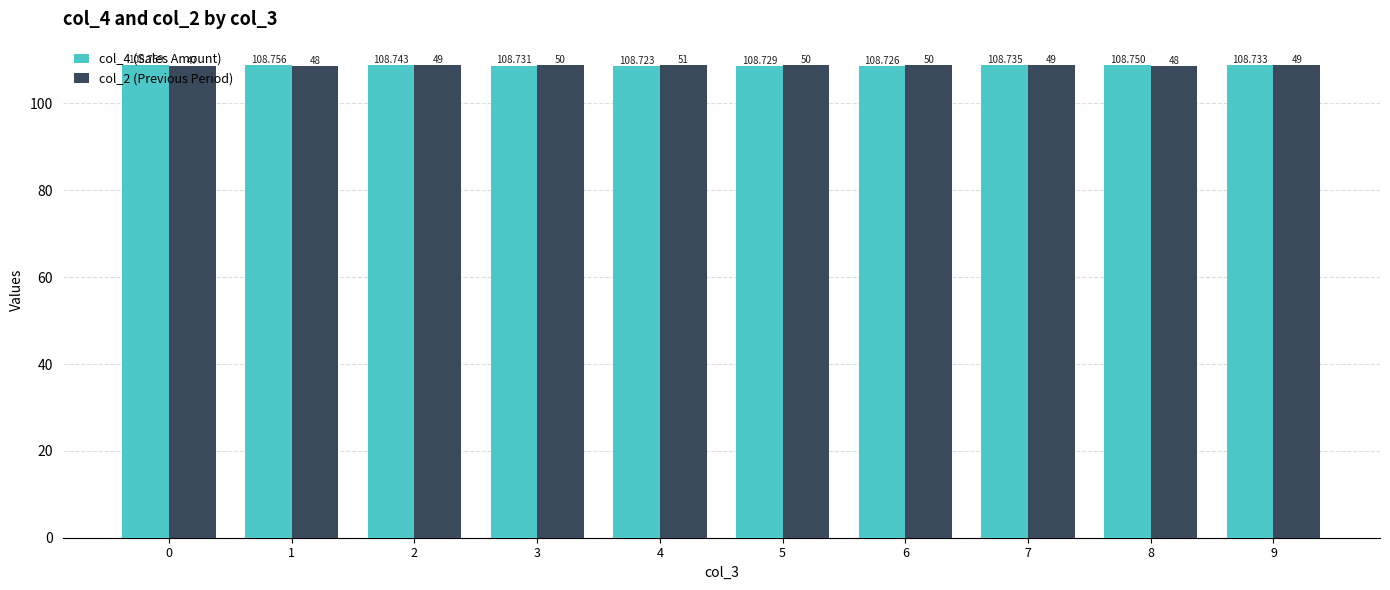

The col_2 (Previous Period) series shows 33.6 at 1. True or false?

False